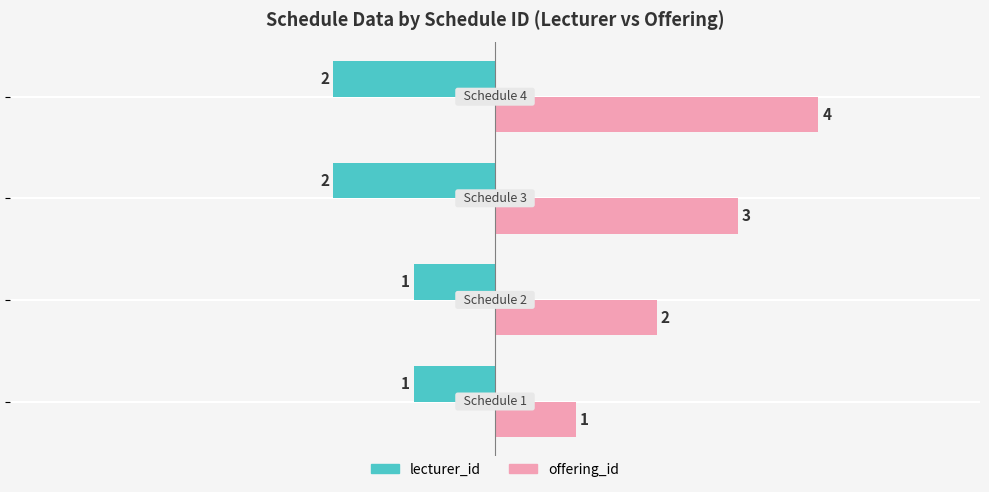

What is the highest value of the lecturer_id series?

-1